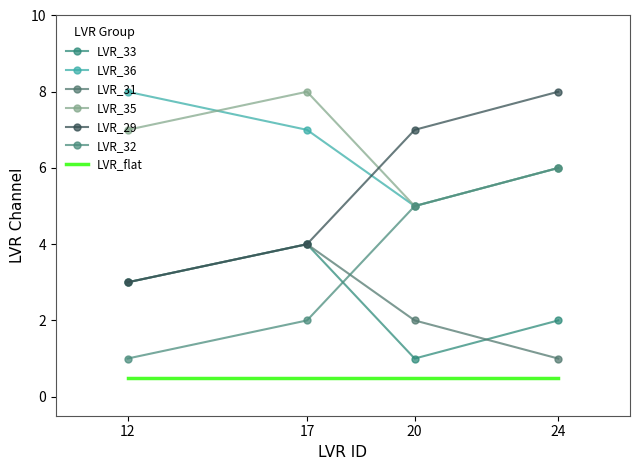

At which category does the chart reach its minimum across all series?

20